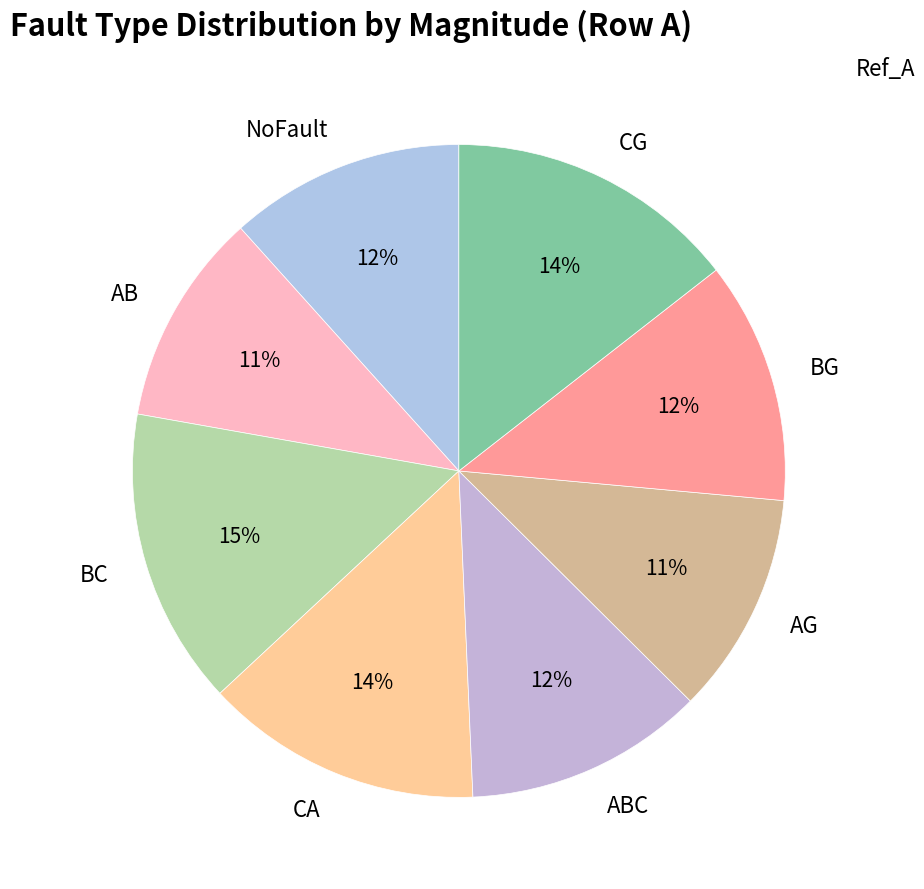

True or false: NoFault accounts for 1% of the total.

False